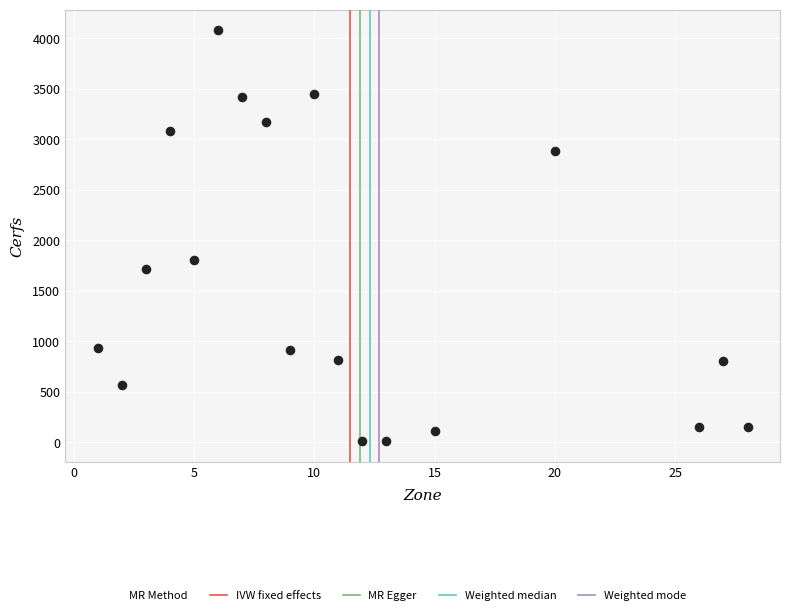

What Y value in the scatter plot is closest to 2044?

1800